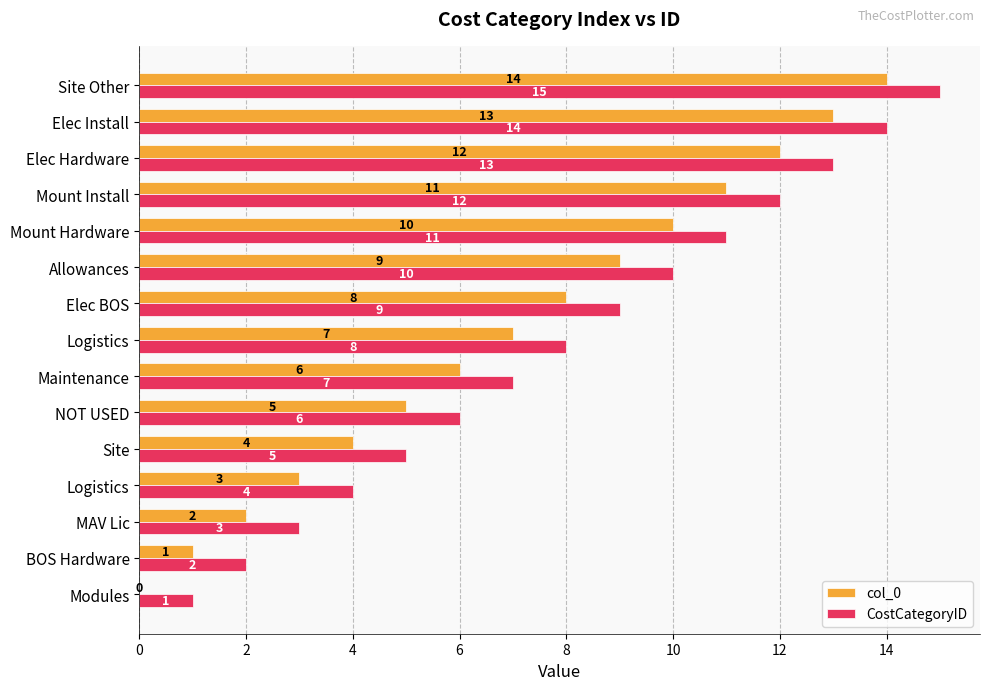

How many data points does each series have?

15